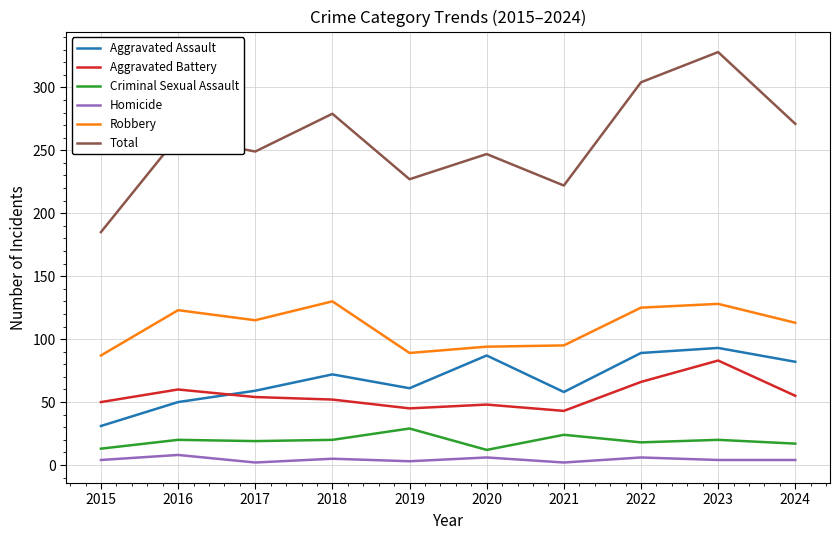

True or false: Aggravated Battery and Robbery intersect in this chart.

False